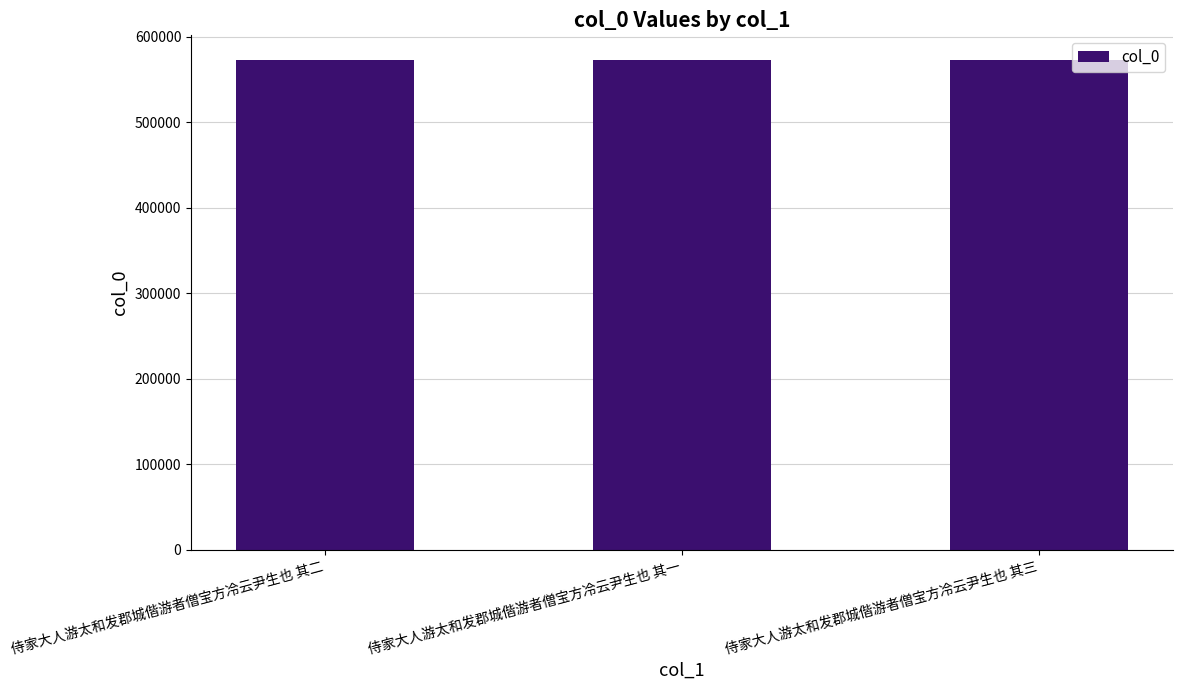

What is the change in value from 侍家大人游太和发郡城偕游者僧宝方冷云尹生也 其二 to 侍家大人游太和发郡城偕游者僧宝方冷云尹生也 其一?

-1